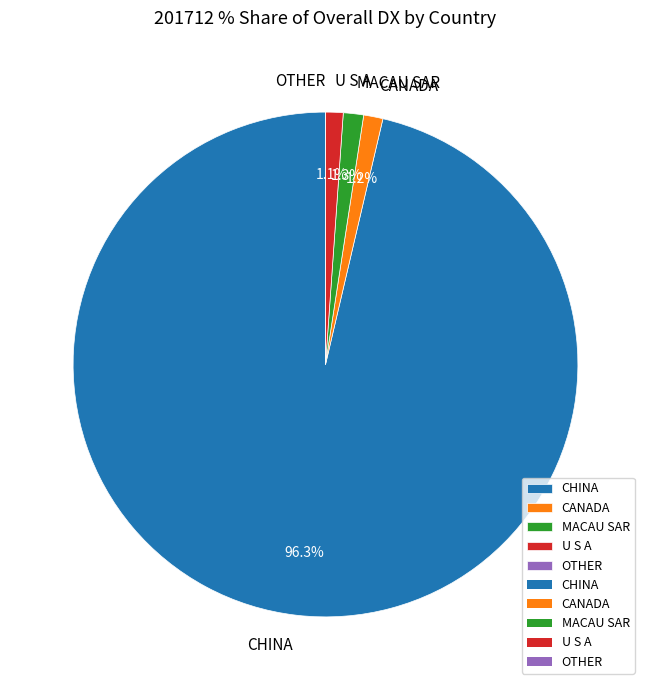

What is the total percentage of CHINA and CANADA?

97.6%